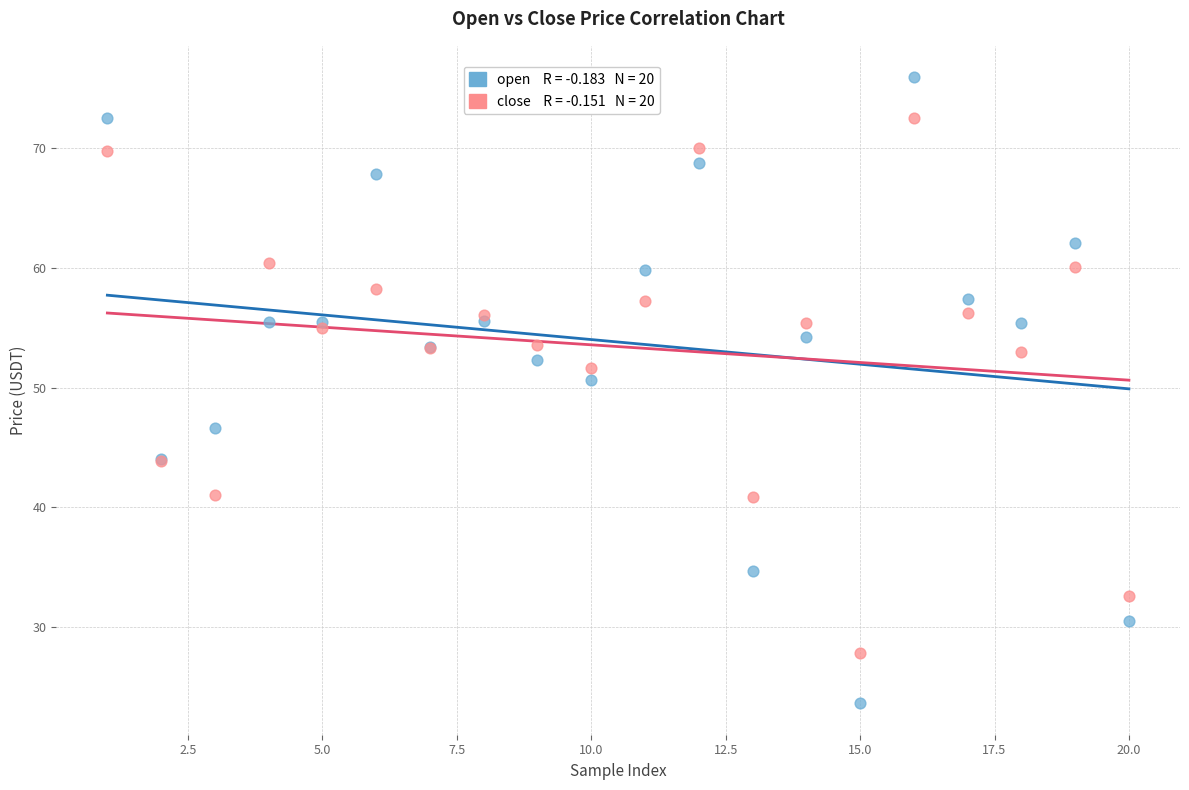

Across all series, what Y value is closest to 49?

50.7